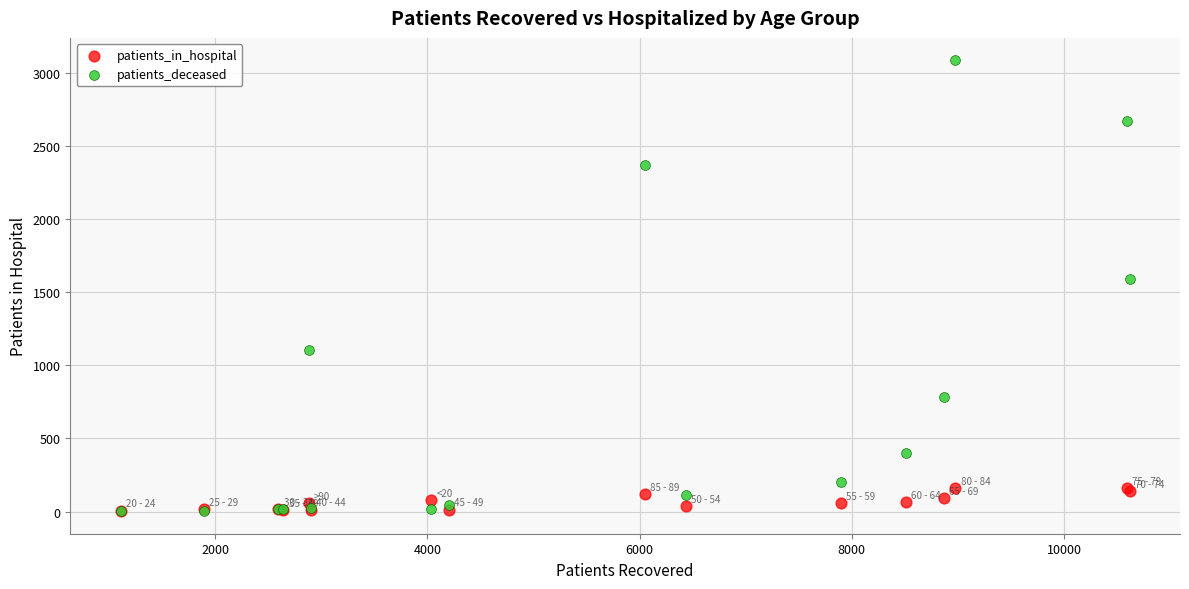

In the patients_deceased series, what Y value is closest to 1544?

1588